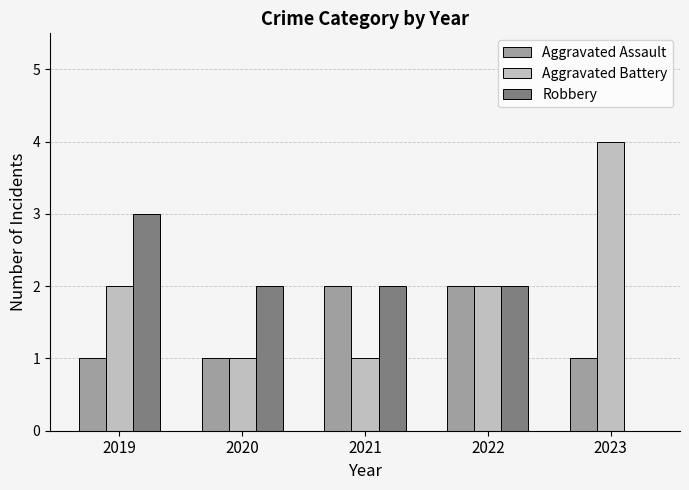

The Aggravated Assault series shows 1 at 2023. True or false?

True